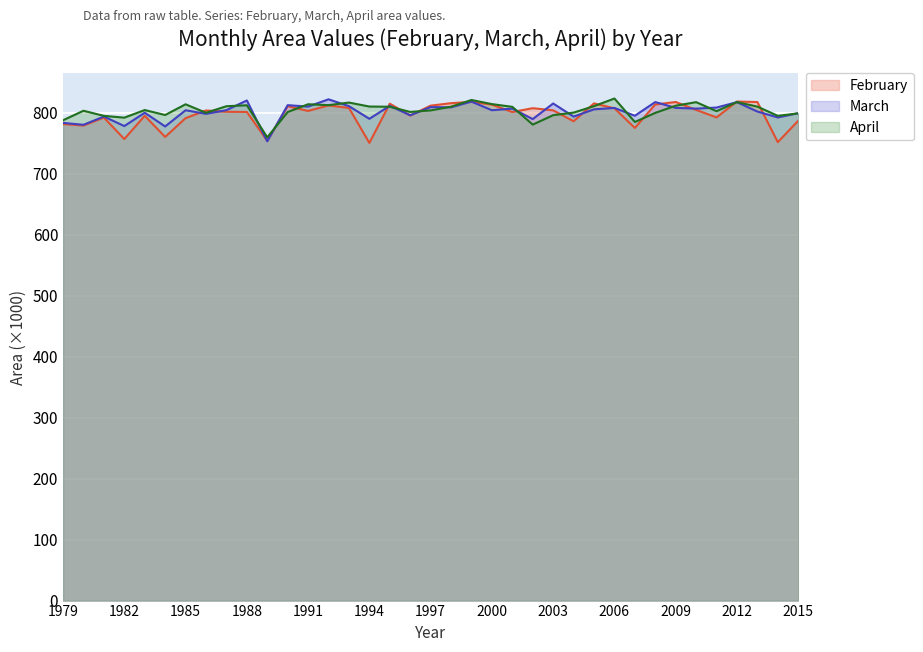

Is it true that April equals 795.9 at 2003?

True